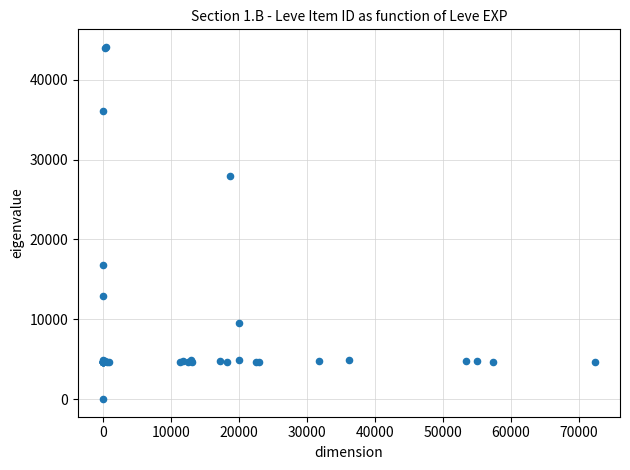

What Y value in the scatter plot is closest to 22050?

16734